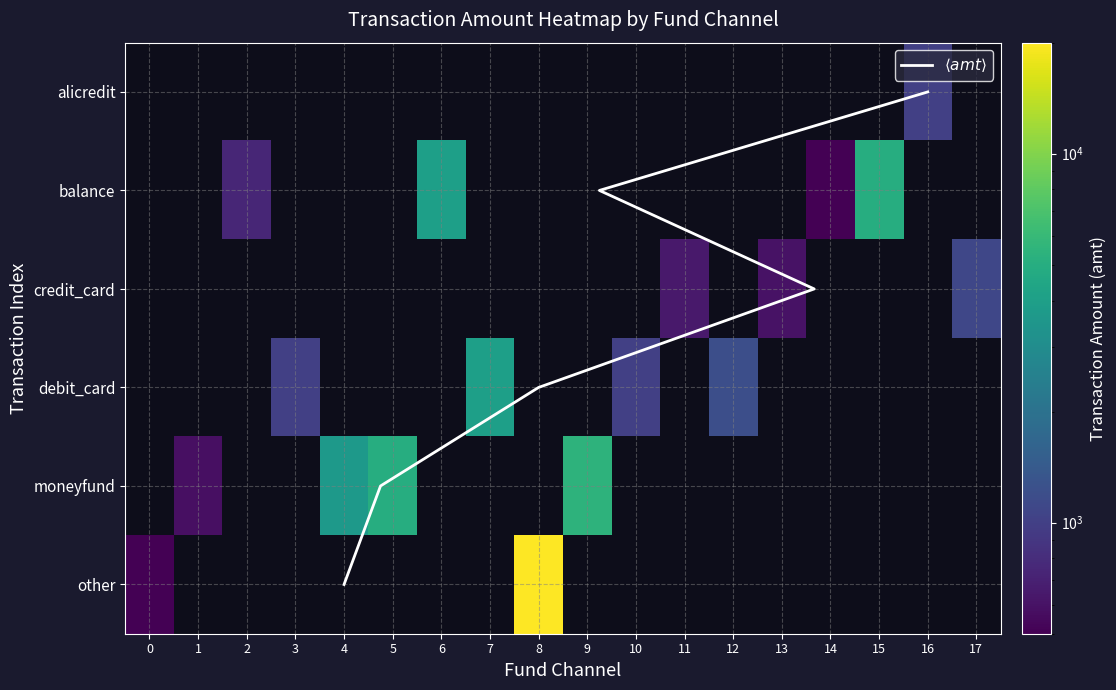

Rank the series by their maximum value, from lowest to highest.

alicredit, credit_card, debit_card, balance, moneyfund, other